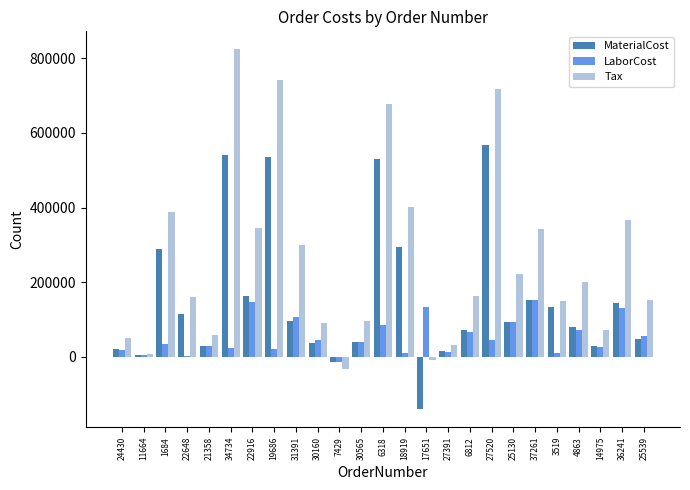

What is the total value across all series at 4863?

352020.7